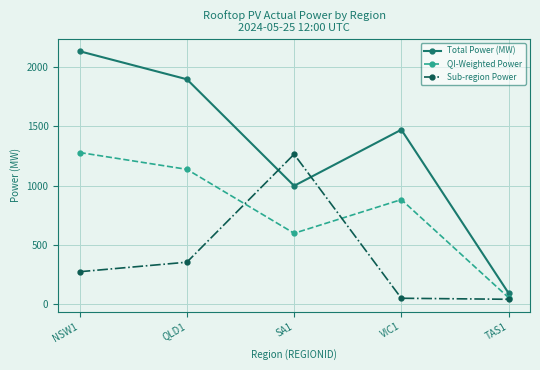

True or false: QI-Weighted Power has a value of 883.0 at VIC1.

True